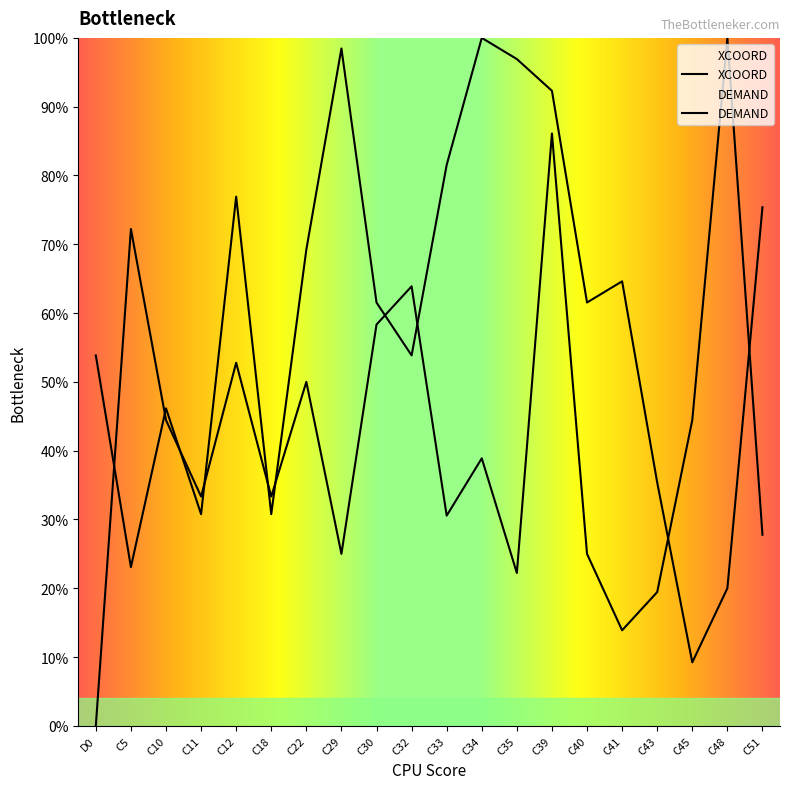

At which category does XCOORD reach its first local valley?

C5